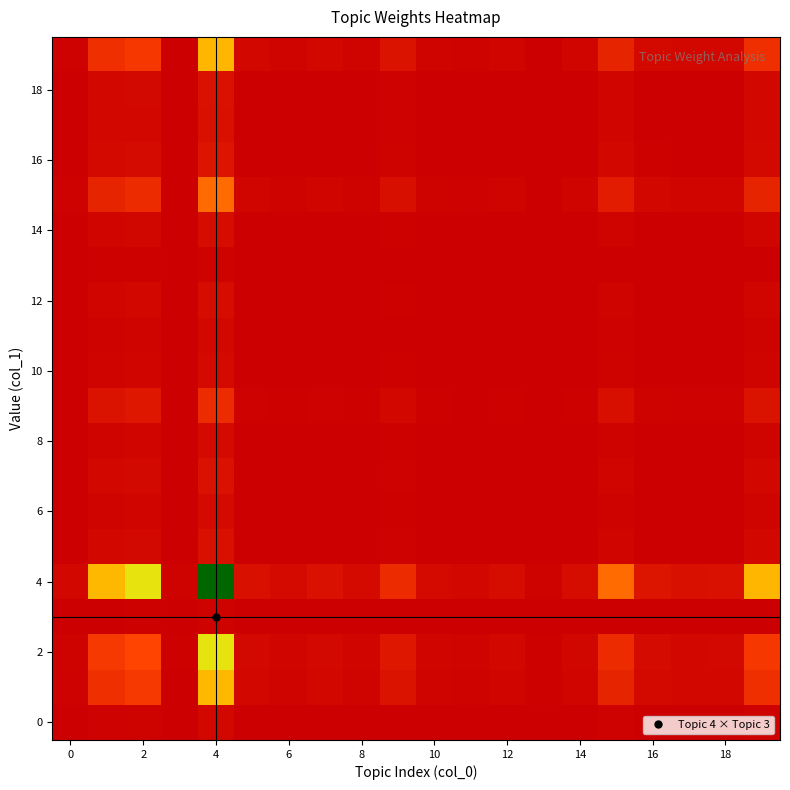

Which series has the widest spread of values?

4